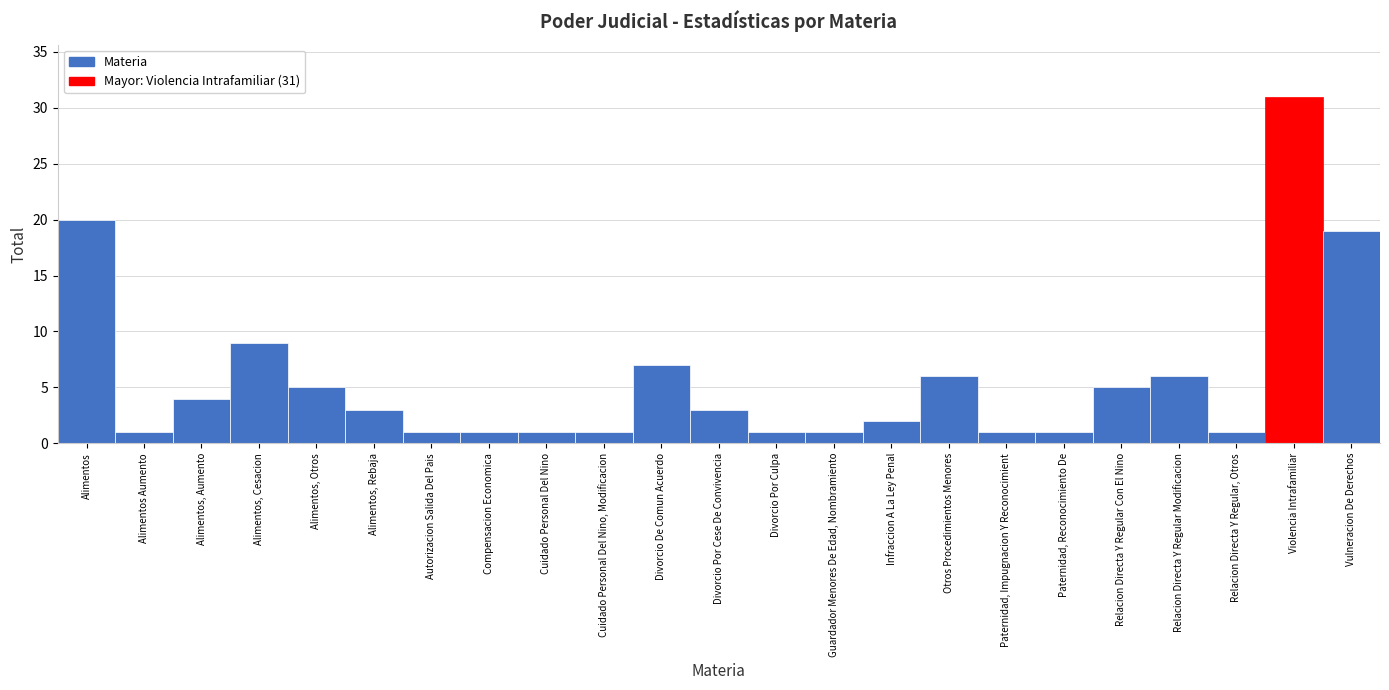

Reading left to right, extract all data points from this chart.

Alimentos=20	Alimentos Aumento=1	Alimentos, Aumento=4	Alimentos, Cesacion=9	Alimentos, Otros=5	Alimentos, Rebaja=3	Autorizacion Salida Del Pais=1	Compensacion Economica=1	Cuidado Personal Del Nino=1	Cuidado Personal Del Nino, Modificacion=1	Divorcio De Comun Acuerdo=7	Divorcio Por Cese De Convivencia=3	Divorcio Por Culpa=1	Guardador Menores De Edad, Nombramiento=1	Infraccion A La Ley Penal=2	Otros Procedimientos Menores=6	Paternidad, Impugnacion Y Reconocimient=1	Paternidad, Reconocimiento De=1	Relacion Directa Y Regular Con El Nino=5	Relacion Directa Y Regular Modificacion=6	Relacion Directa Y Regular, Otros=1	Violencia Intrafamiliar=31	Vulneracion De Derechos=19